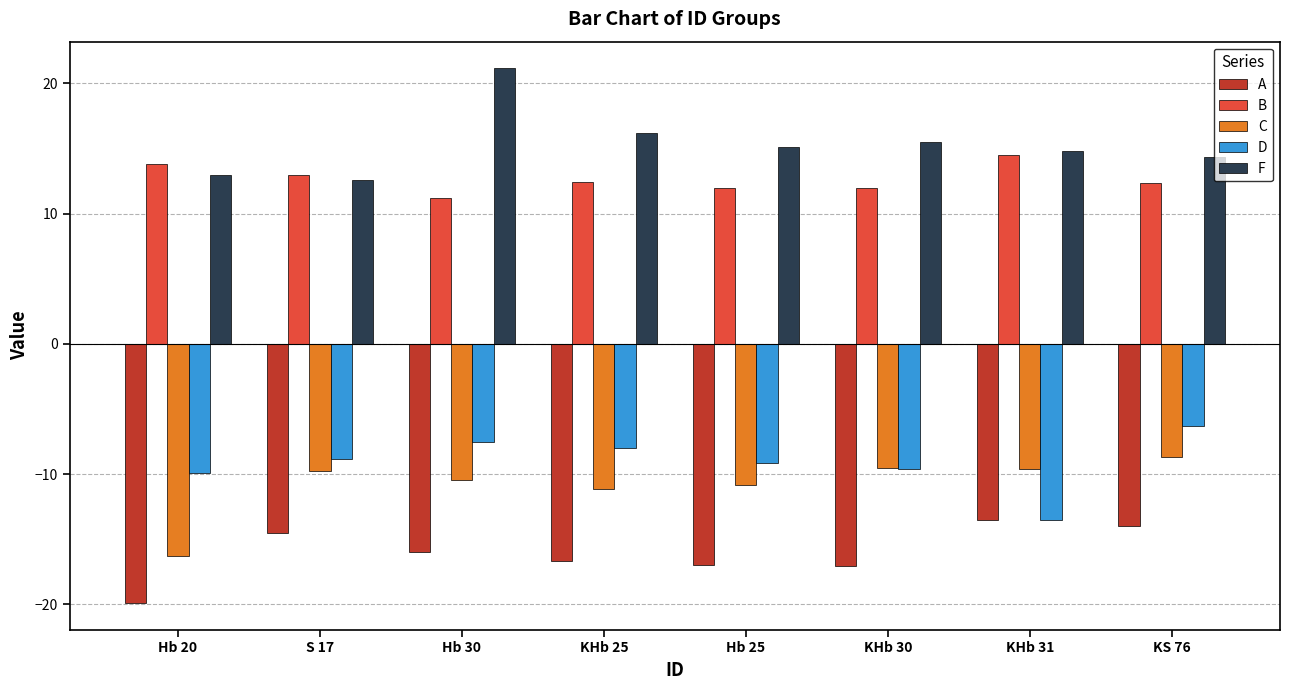

What is the average value of the B series?

12.7